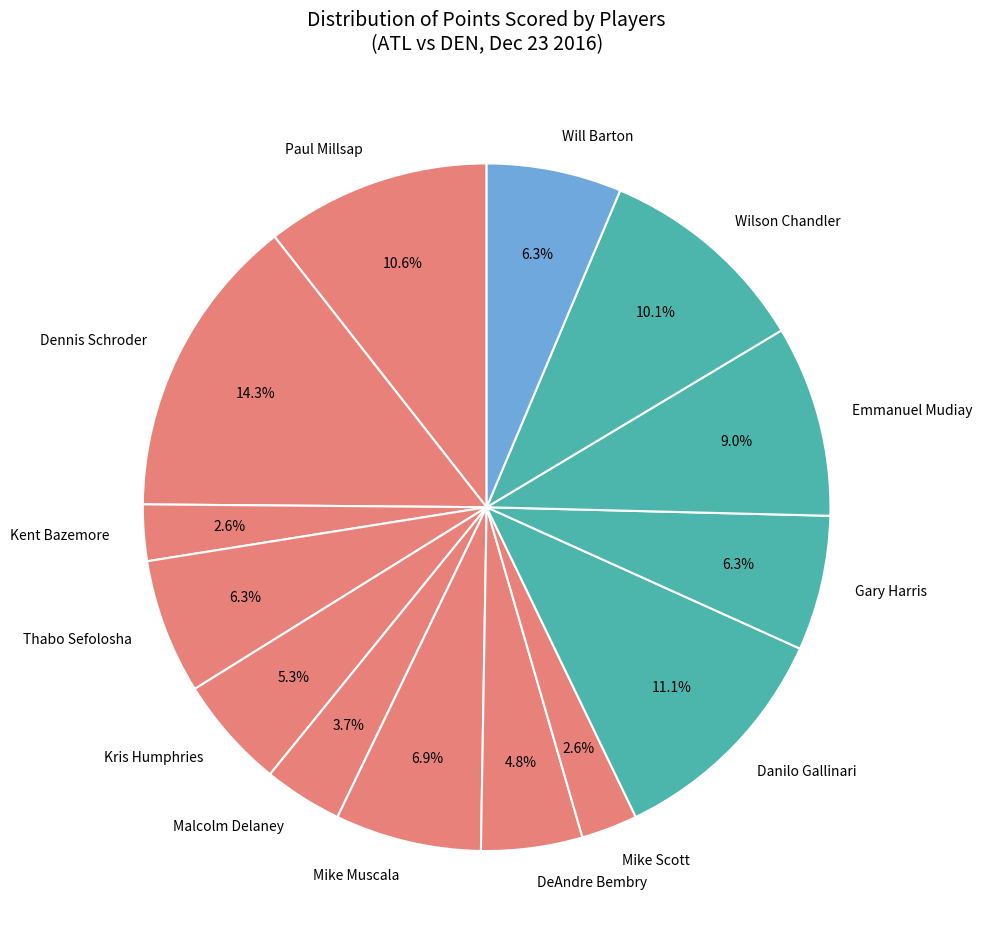

Combined, do Gary Harris and Kris Humphries account for over 50%?

No